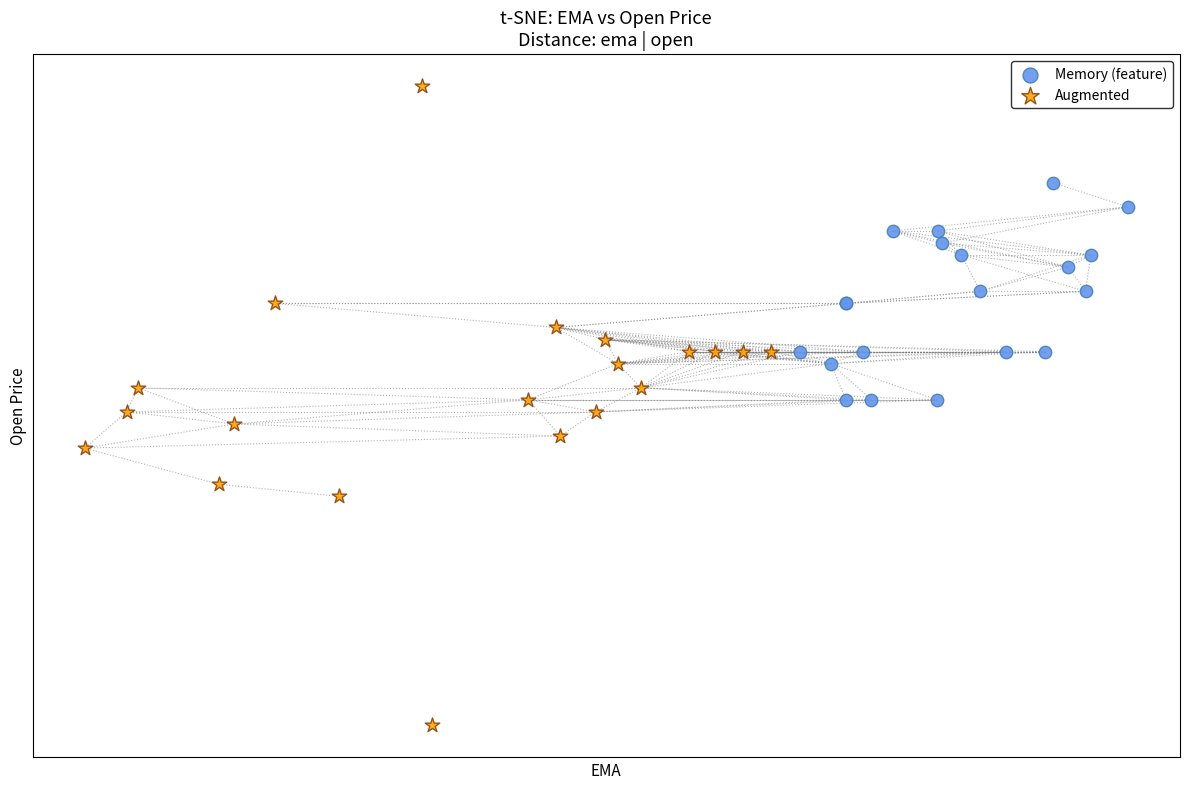

Which series has the largest Y range (max minus min)?

Augmented